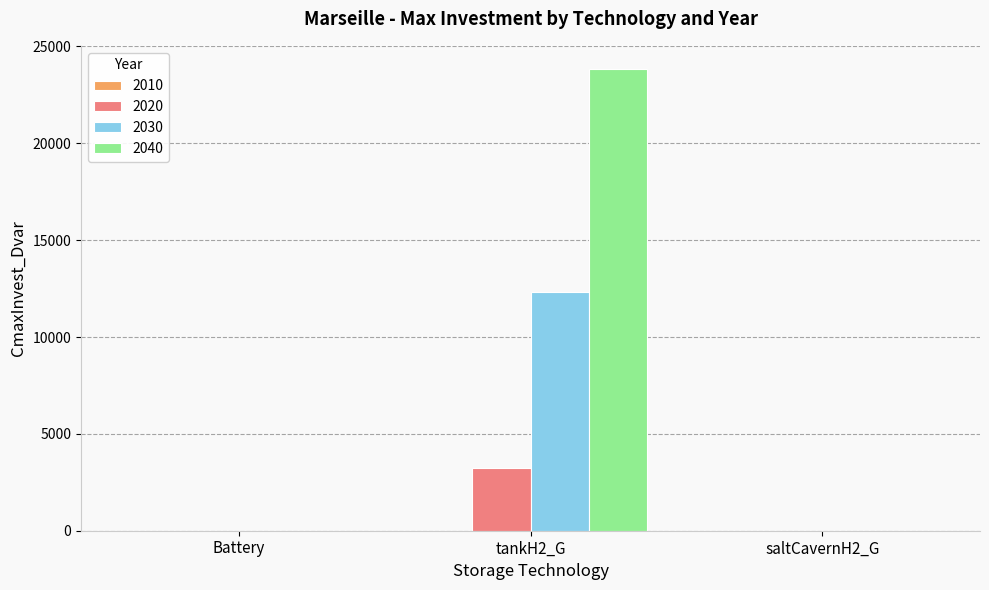

Reading left to right, extract all data points from this chart.

2020: Battery=0.0	tankH2_G=3258.9	saltCavernH2_G=0.0
2030: Battery=0.0	tankH2_G=12335.3	saltCavernH2_G=0.0
2040: Battery=0.0	tankH2_G=23841.2	saltCavernH2_G=0.0